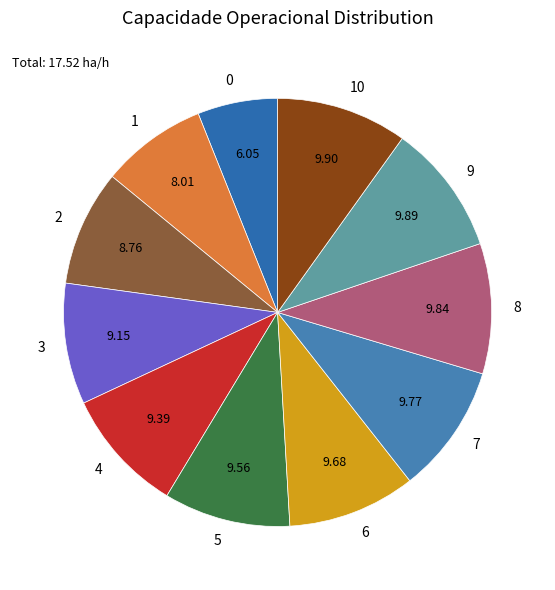

How many segments does this pie chart have?

11